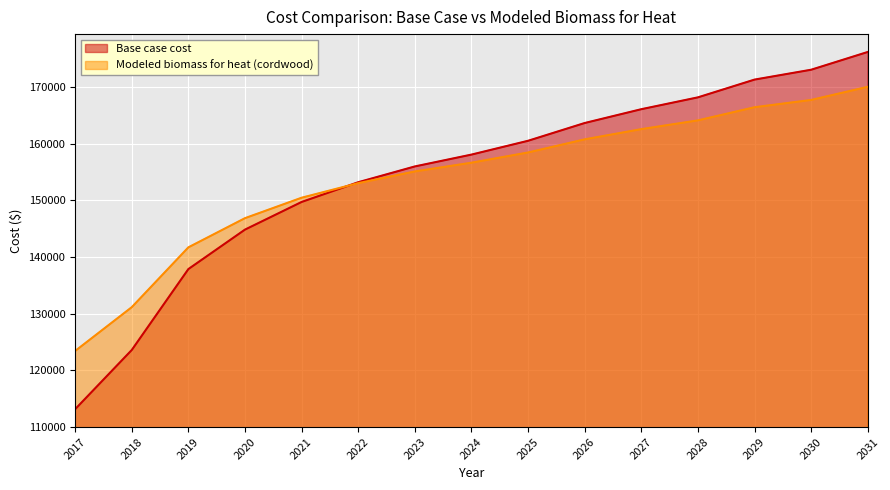

What is the difference between the maximum and minimum values in the Base case cost series?

63149.1